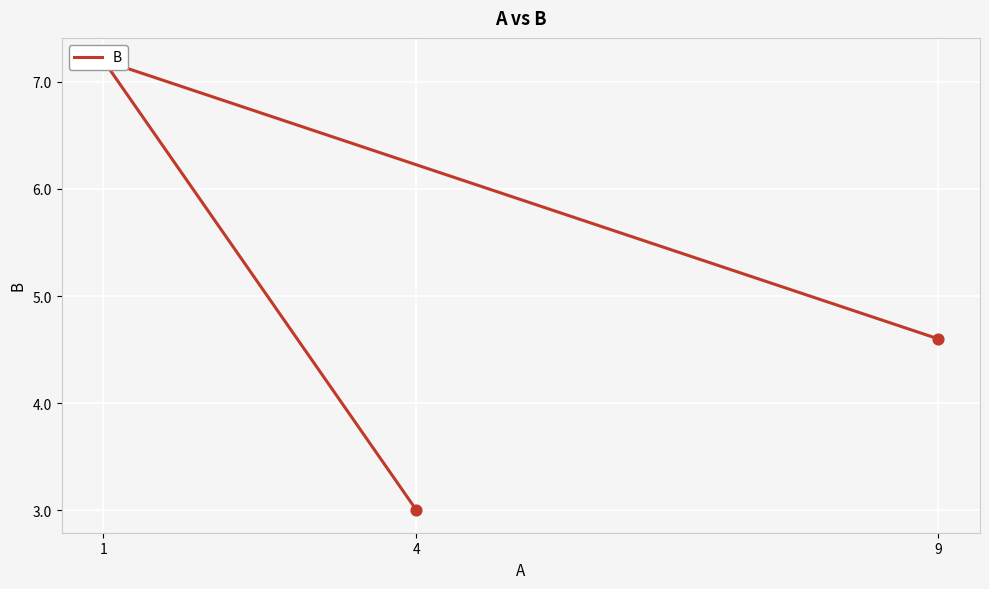

What is the ratio of the value at 9 to the value at 1?

0.6